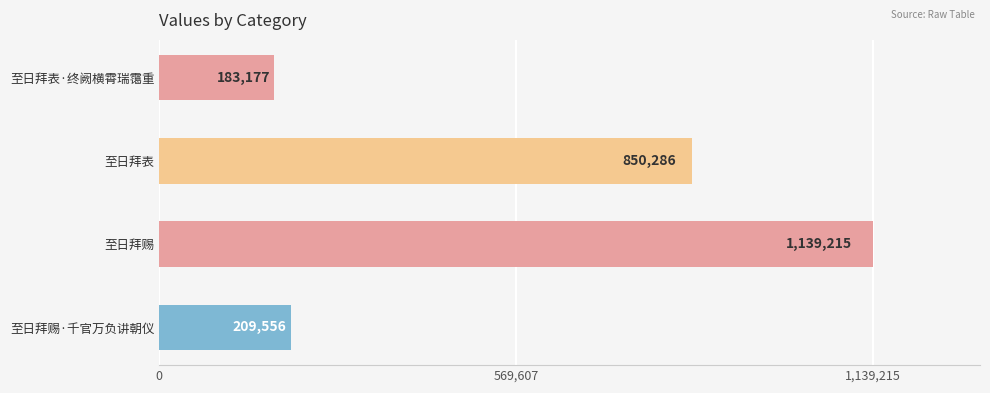

Rank the categories by value from lowest to highest.

至日拜表·终阙横霄瑞霭重, 至日拜赐·千官万负讲朝仪, 至日拜表, 至日拜赐